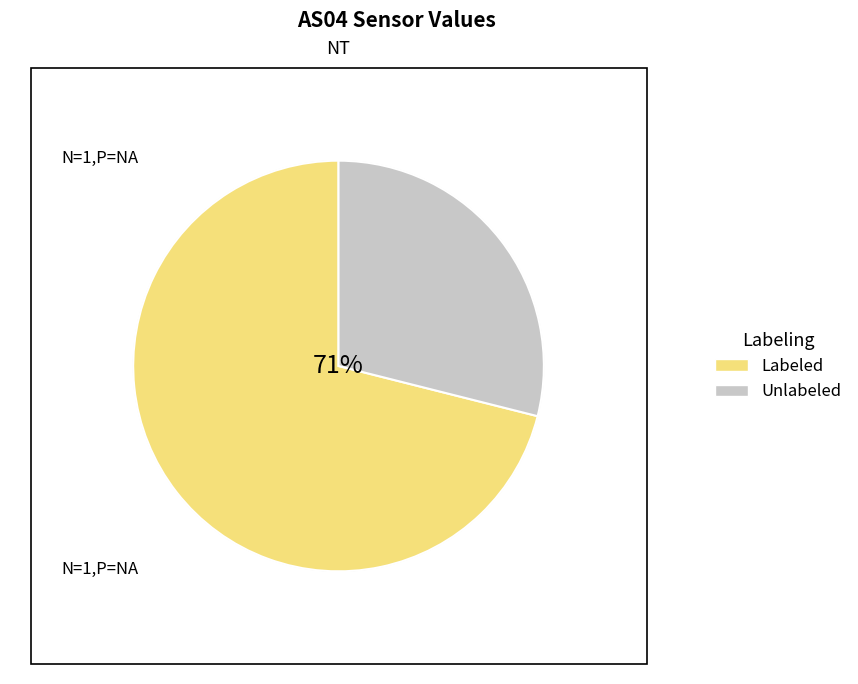

Is there any slice that represents more than half of the pie?

Yes